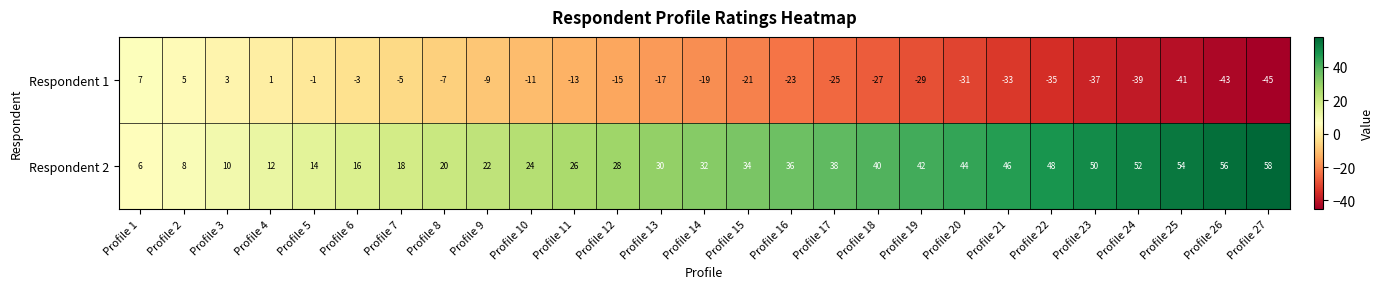

Which label corresponds to the largest value in the chart?

Profile 27